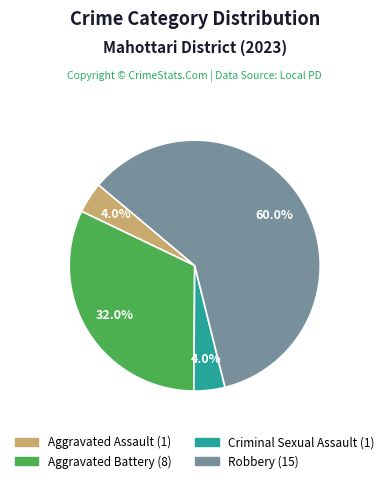

Is there a majority slice in this chart?

Yes